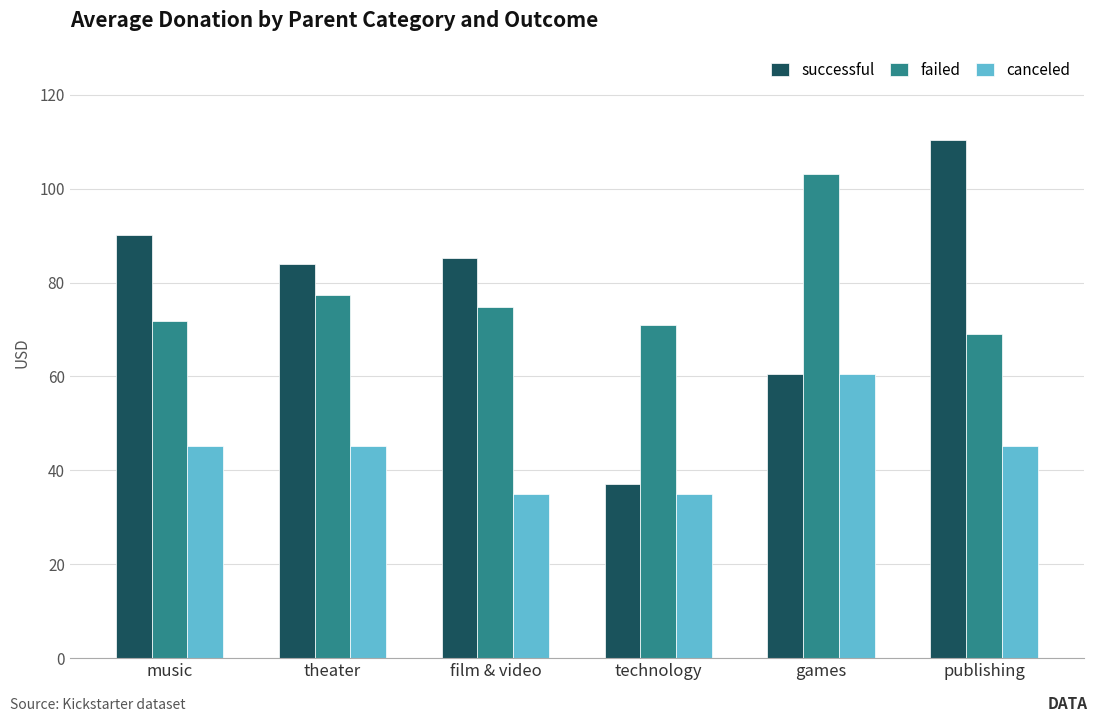

What is the total value across all series at publishing?

224.6